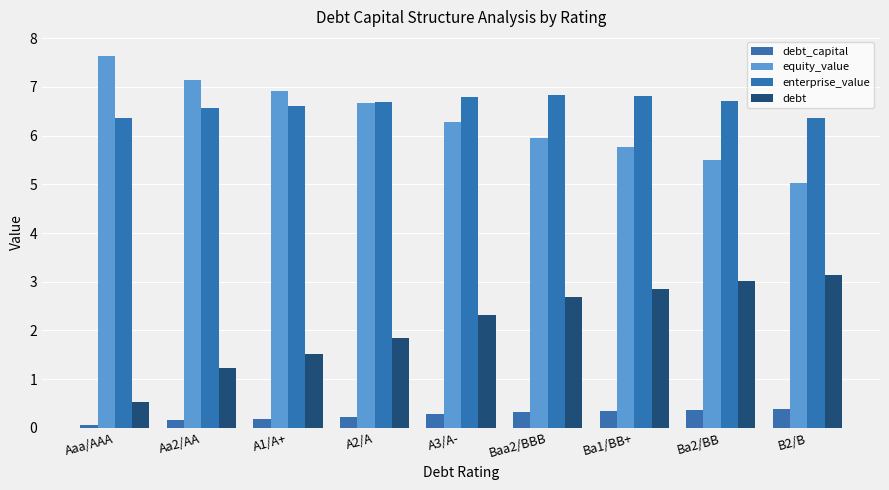

What is the difference between the second highest and minimum values in the enterprise_value series?

0.4